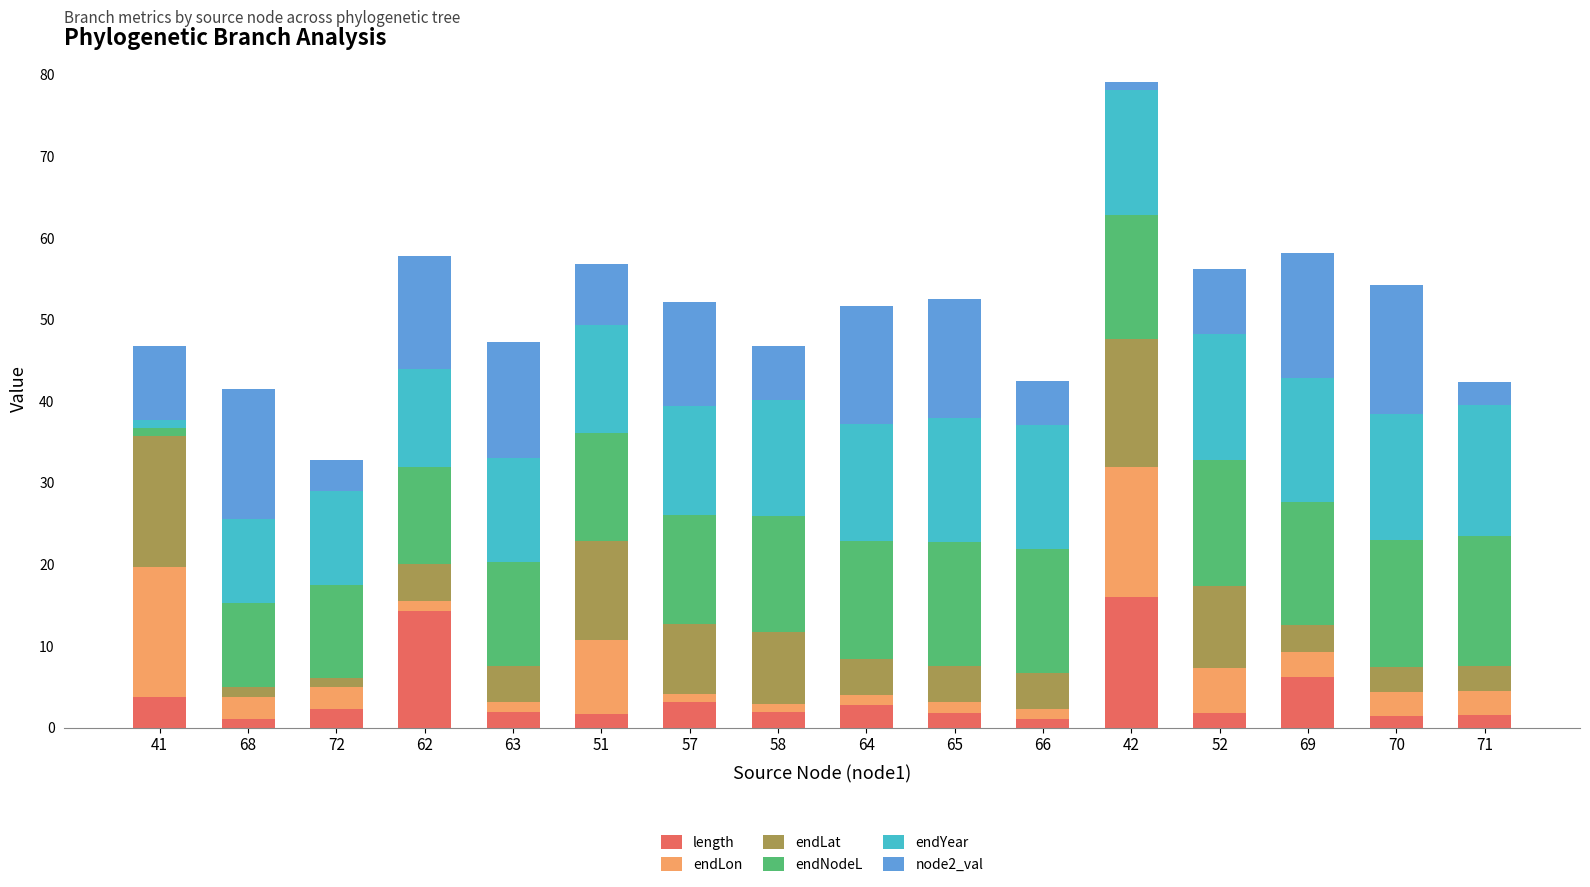

What is the maximum value for length?

16.0